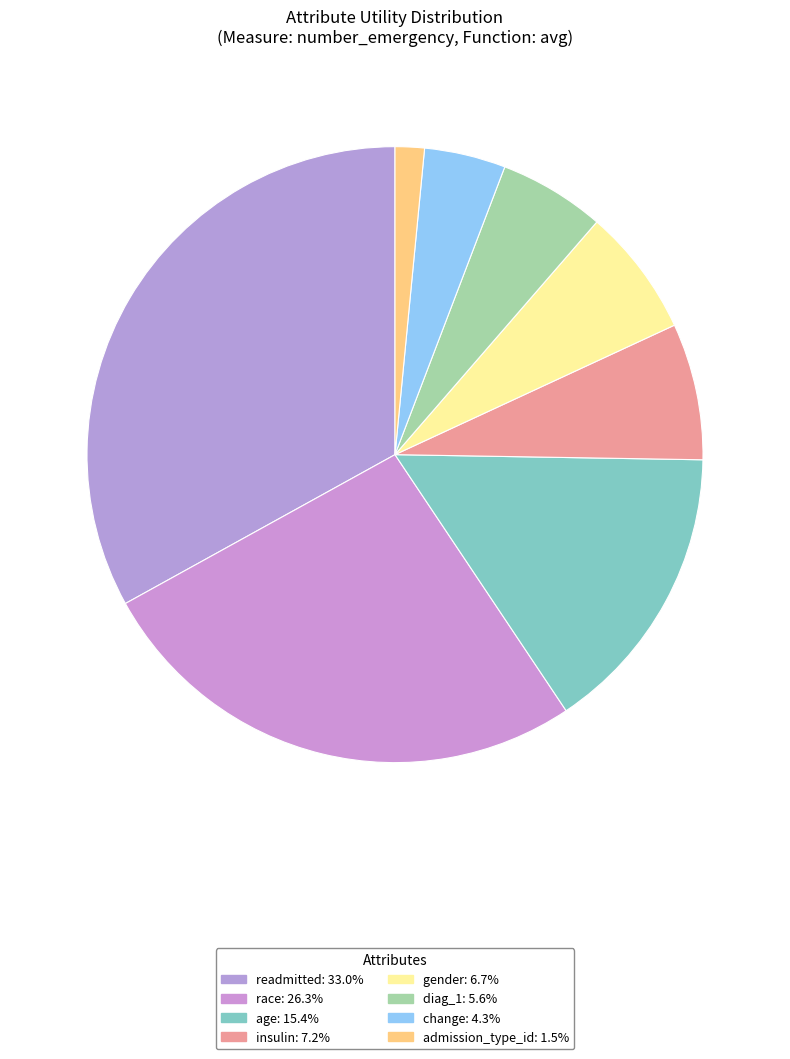

Count the number of slices in the pie.

8